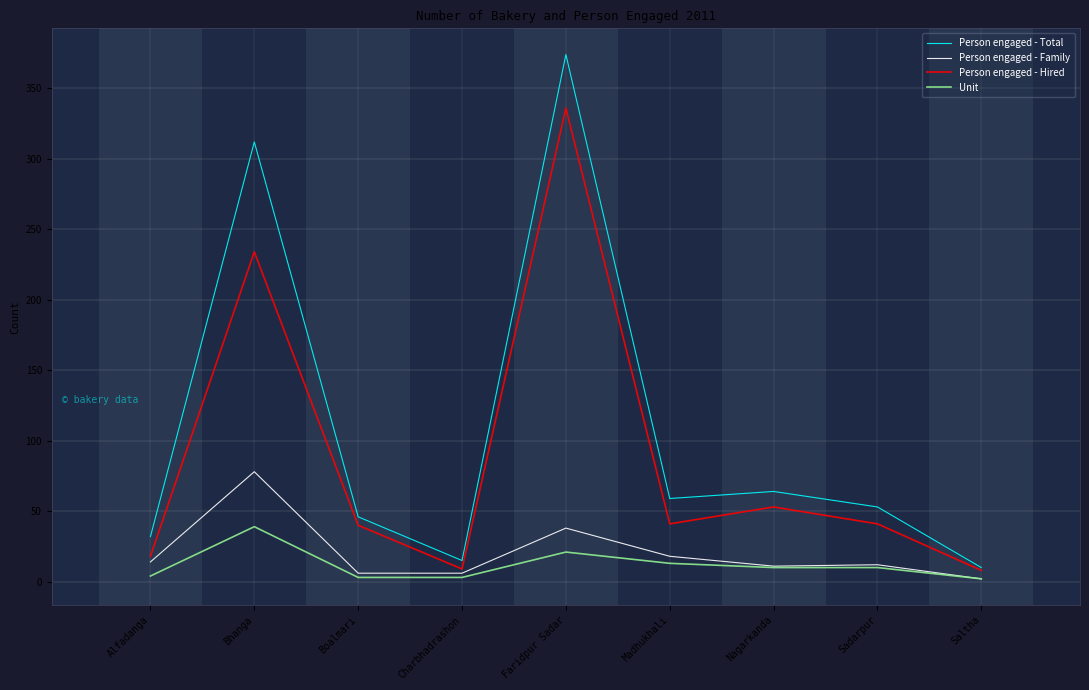

List the series in order of their peak value, lowest first.

Unit, Person engaged - Family, Person engaged - Hired, Person engaged - Total